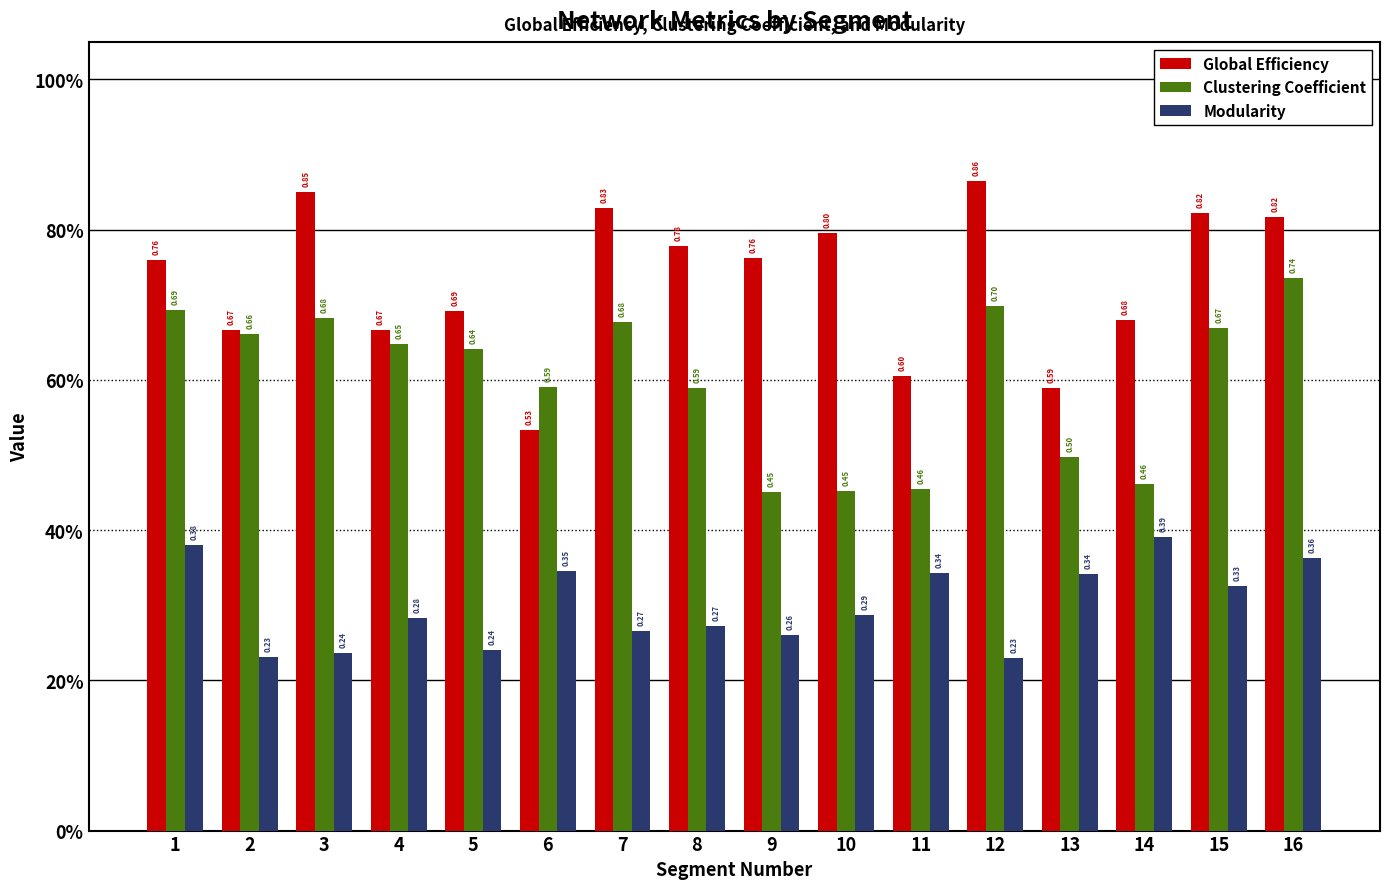

What are all the series names shown in the legend?

Global Efficiency, Clustering Coefficient, Modularity